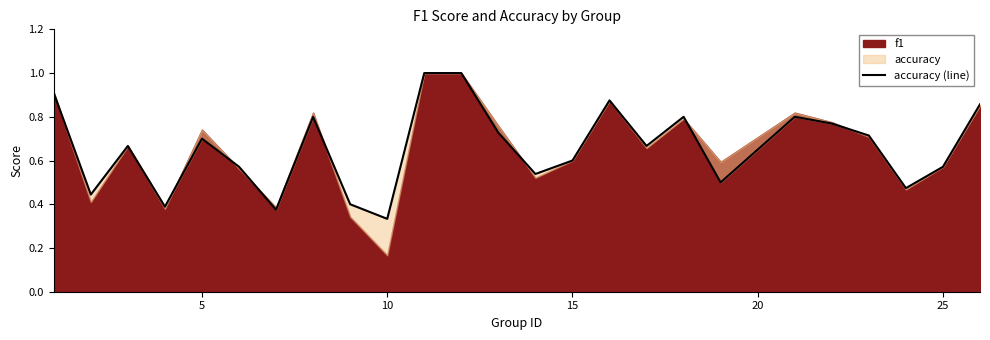

What is the average value?

0.7